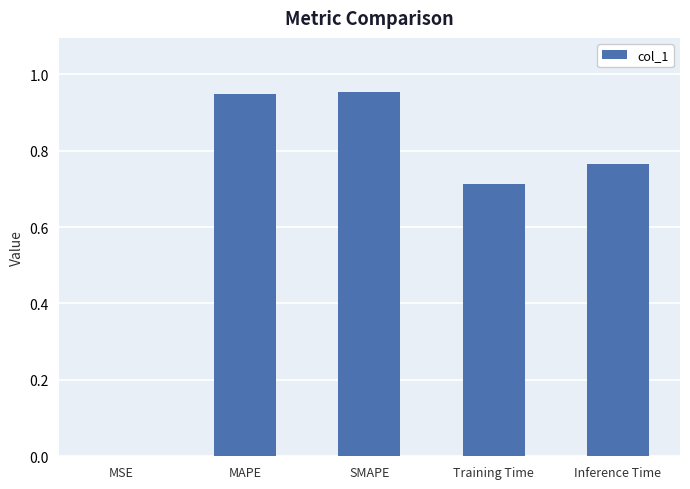

What is the sum of all values?

3.4